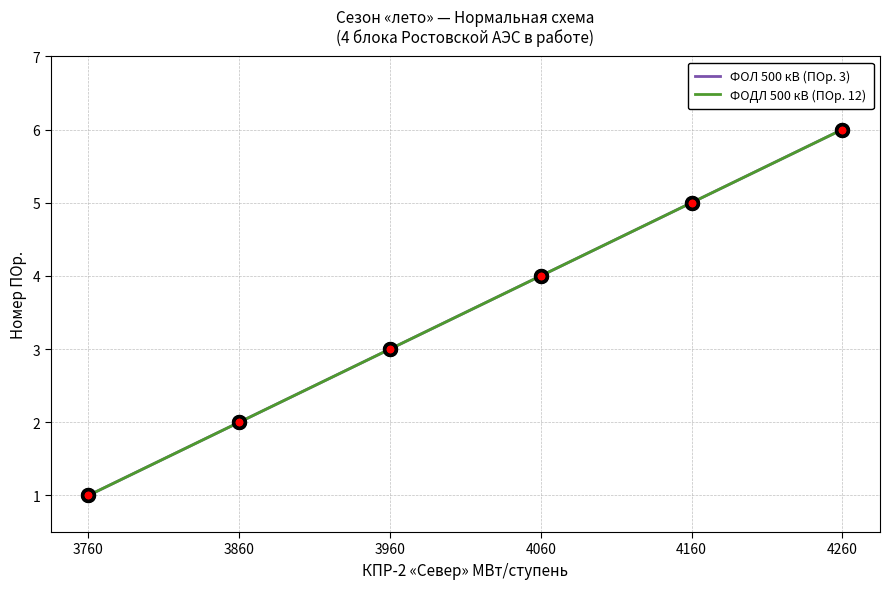

The ФОДЛ 500 кВ (ПОр. 12) series shows 4 at 4060. True or false?

True